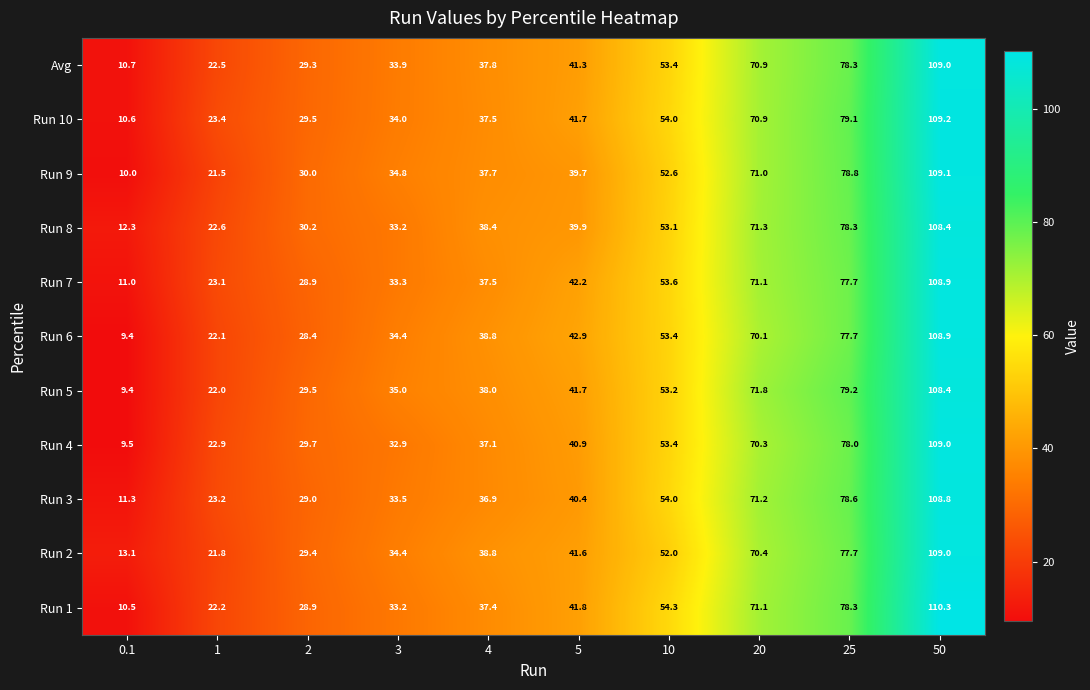

Between 20 and 25, which series saw the biggest shift?

Run 10